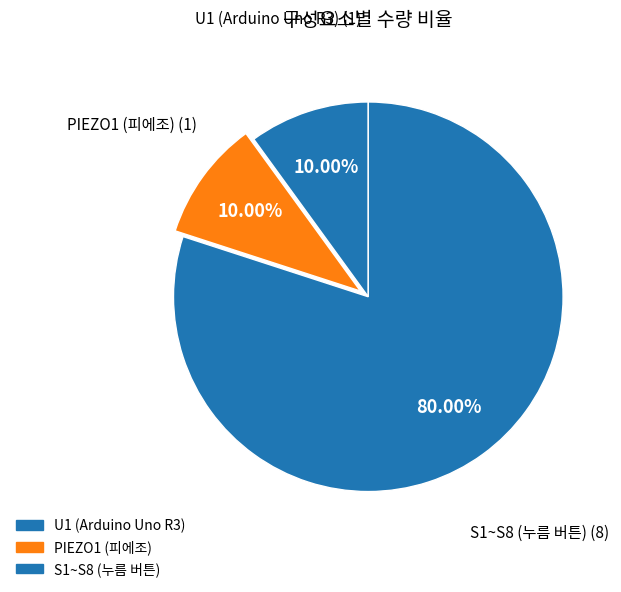

How many slices are in this pie chart?

3